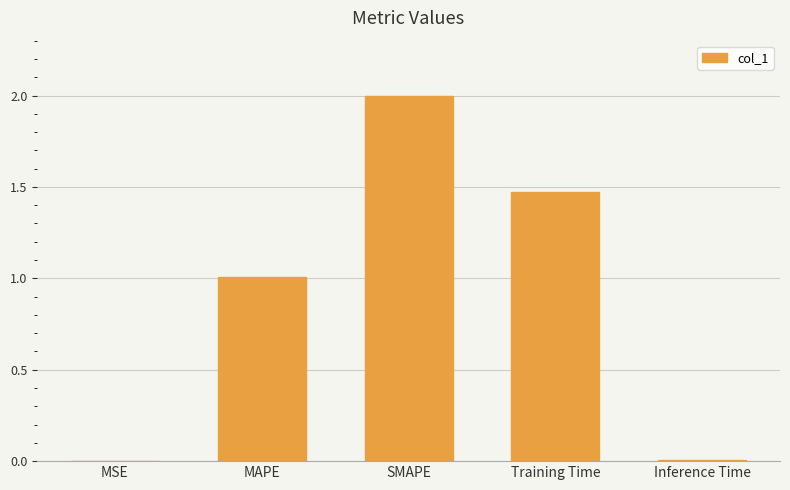

What is the maximum value shown in the chart?

2.0